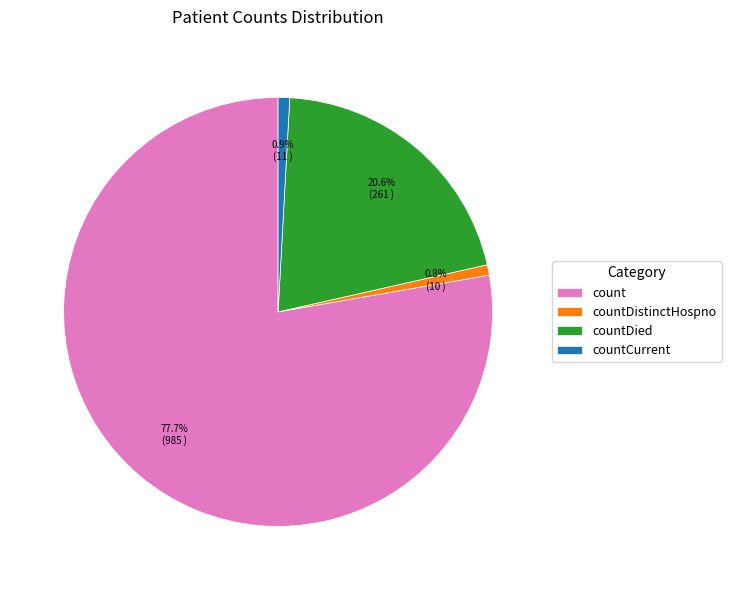

Between countCurrent and count, which is larger?

count